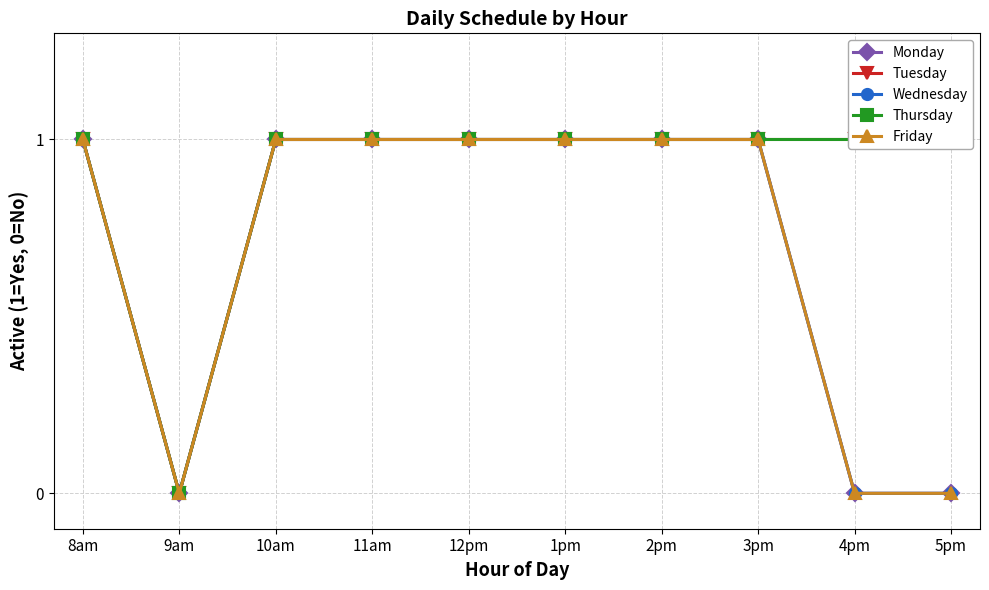

Which series has the largest total across all categories?

Tuesday